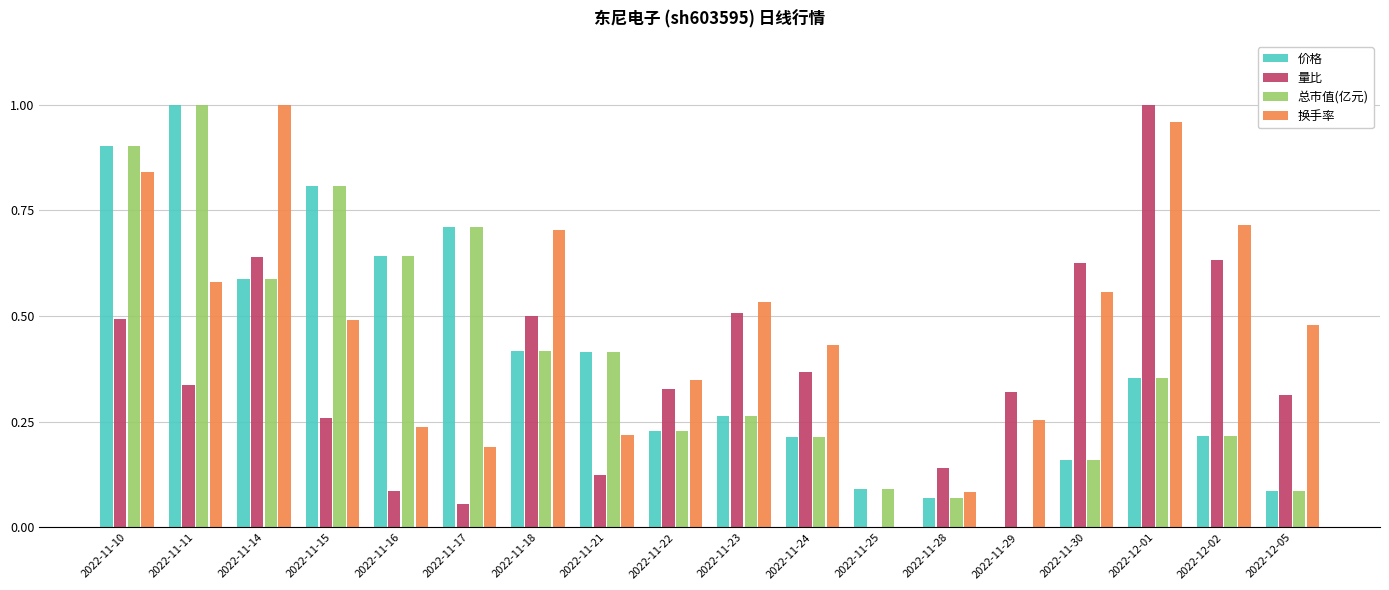

At which label does 价格 reach its peak?

2022-11-11